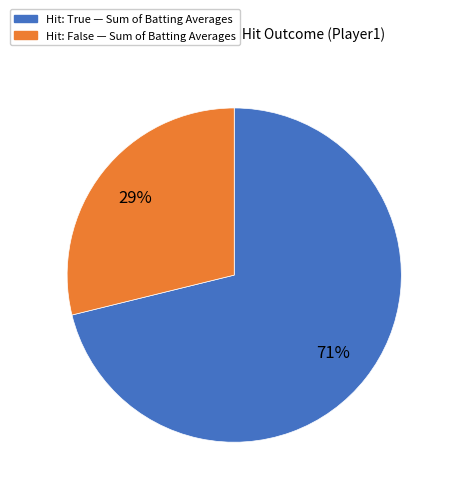

Count the number of slices in the pie.

2